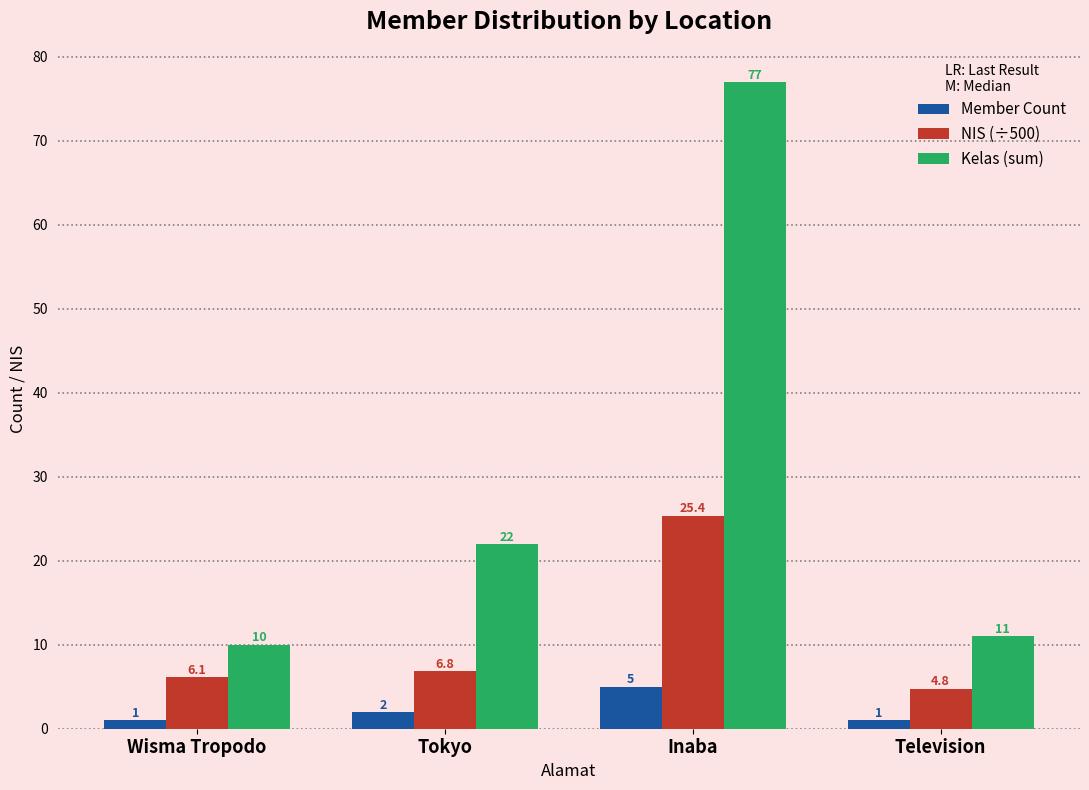

What is the spread (max minus min) of values at Television?

10.0